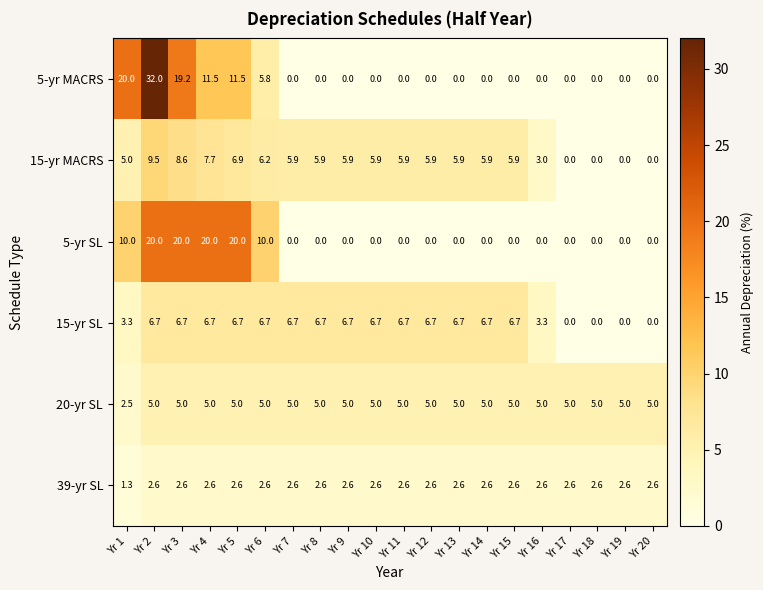

Which category has the highest value across all series?

Yr 2